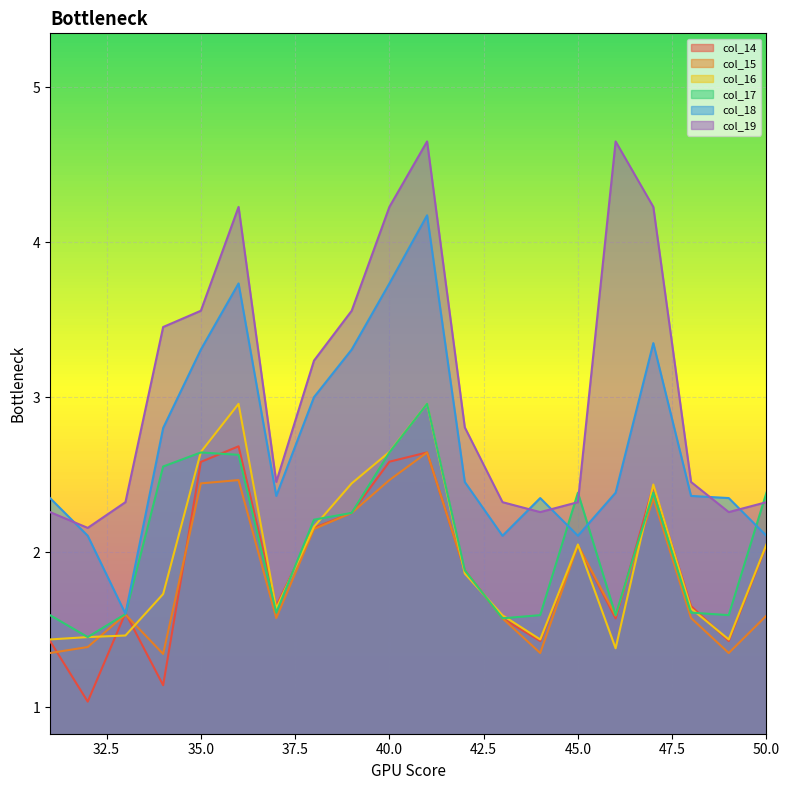

Which series has the largest total across all categories?

col_19